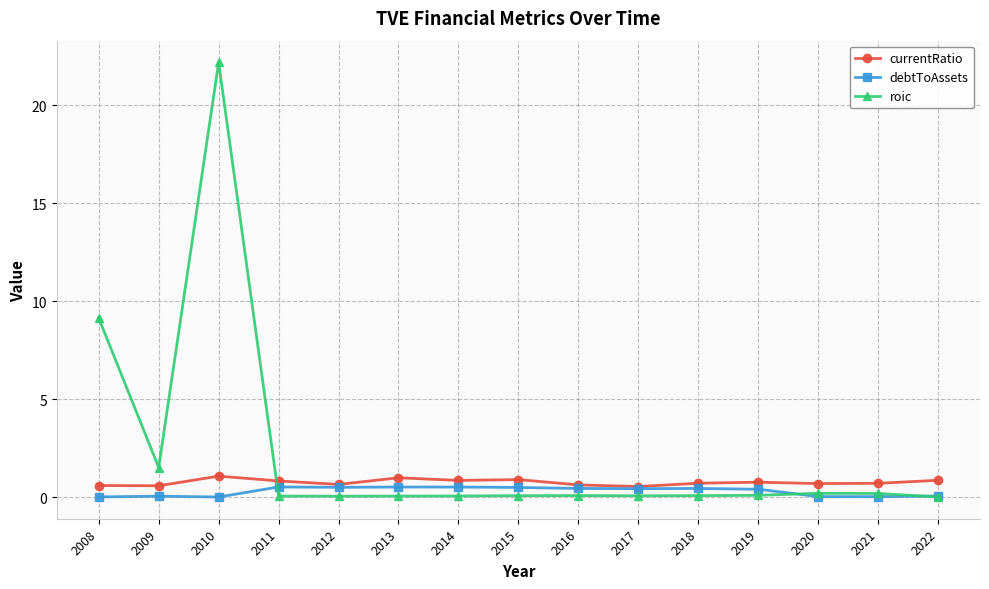

At which category is the sum across all series the highest?

2010